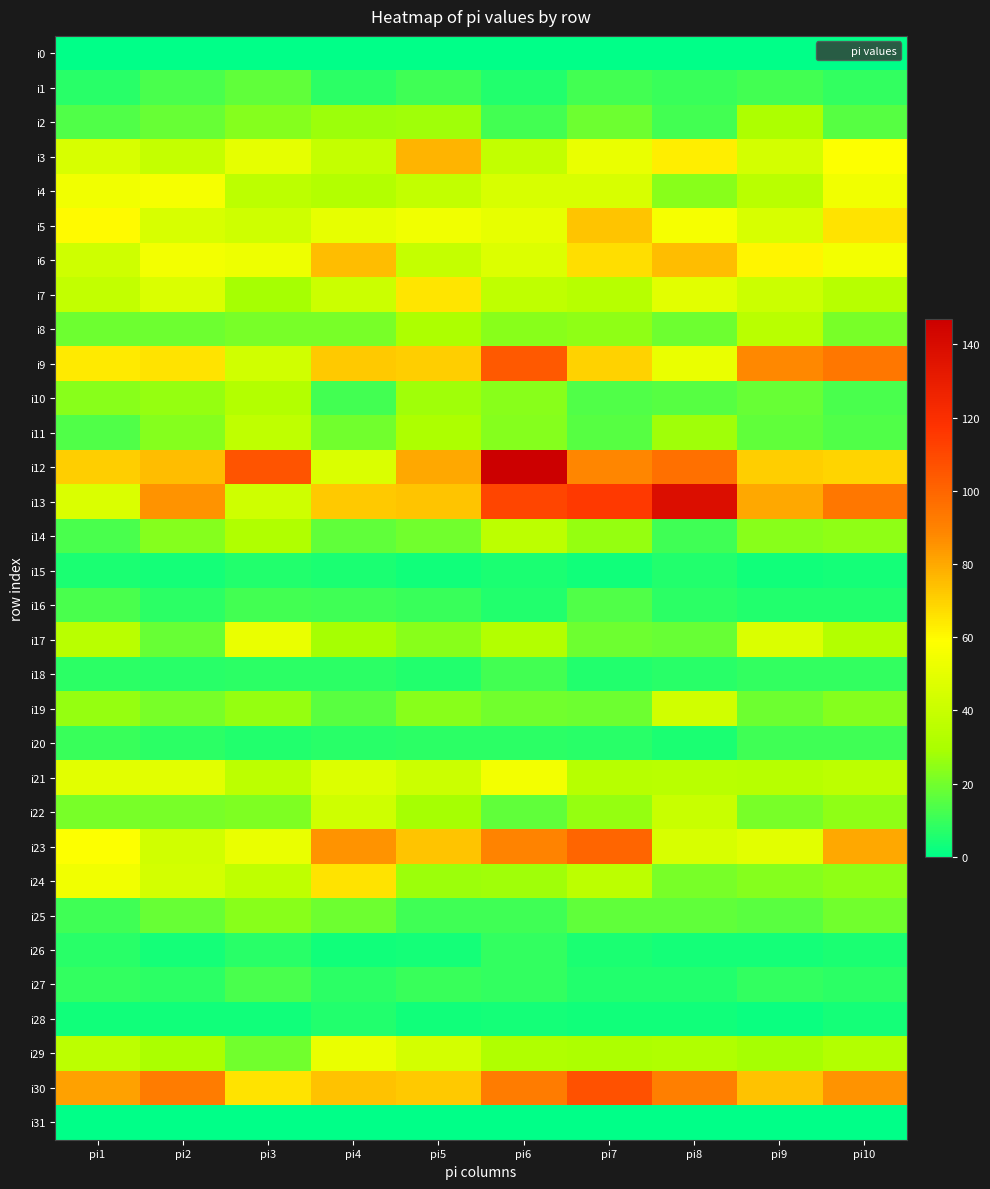

Which series has the largest range (max minus min)?

i12